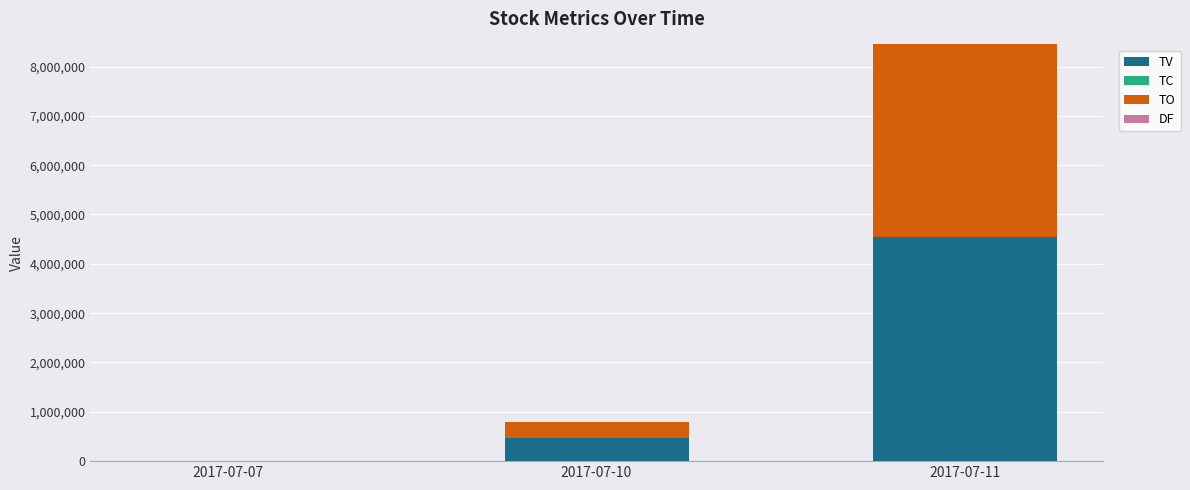

Which category has the highest value in the TV series?

2017-07-11